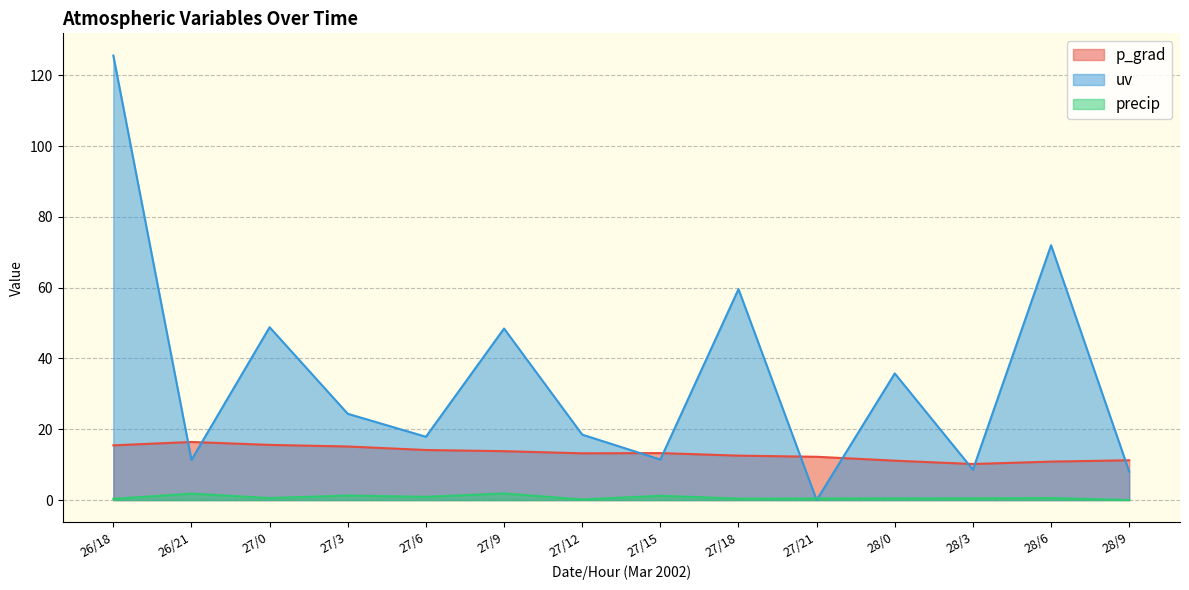

What is the maximum value shown in the chart?

125.6